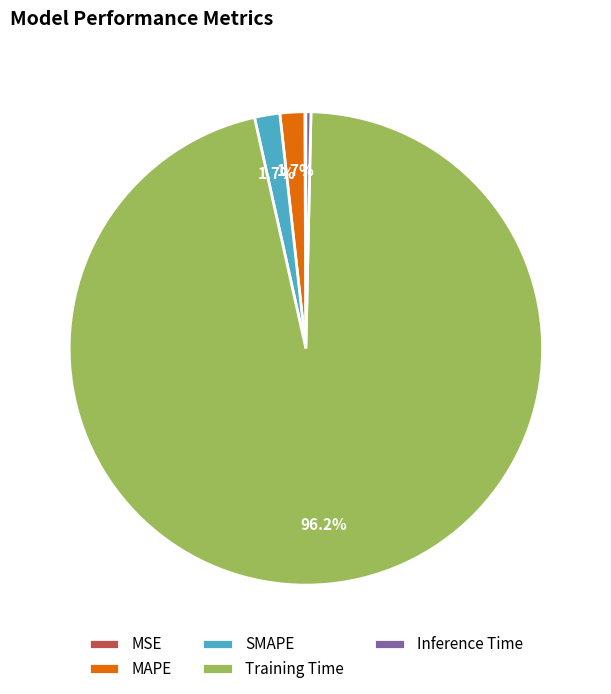

Is it true that MAPE is 2% of the pie?

True